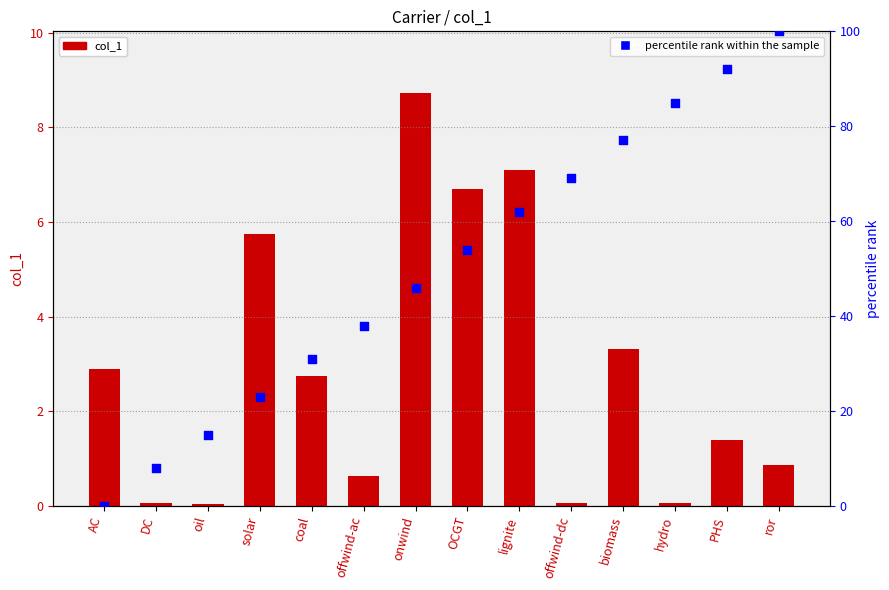

Which series reaches the maximum Y coordinate?

percentile rank